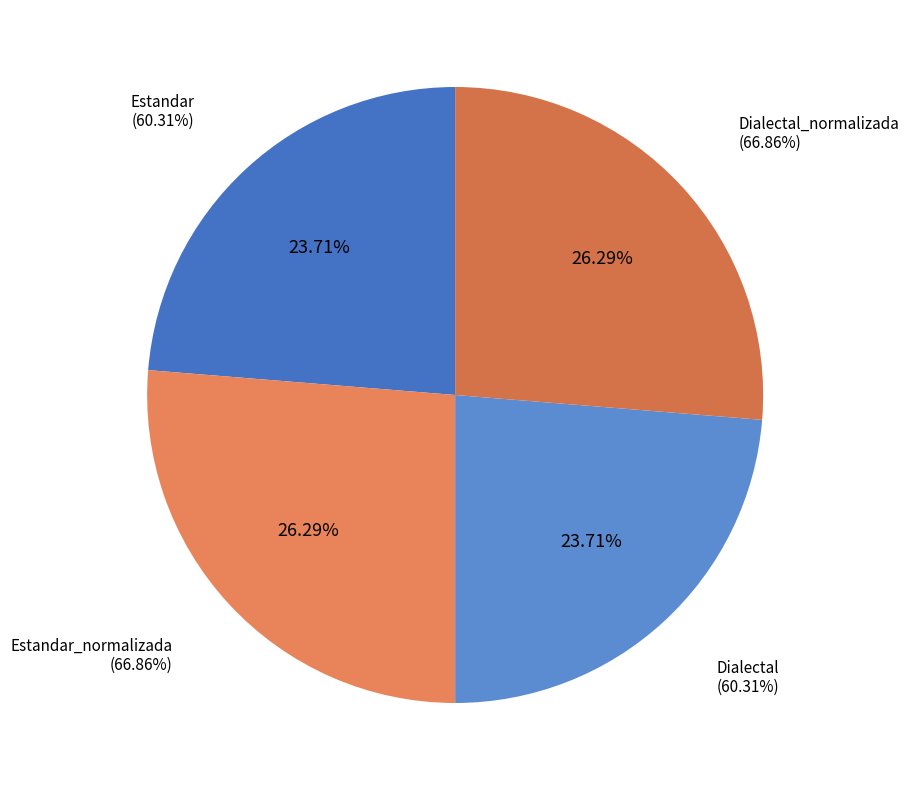

To the nearest percent, what portion does Dialectal_normalizada represent?

26%